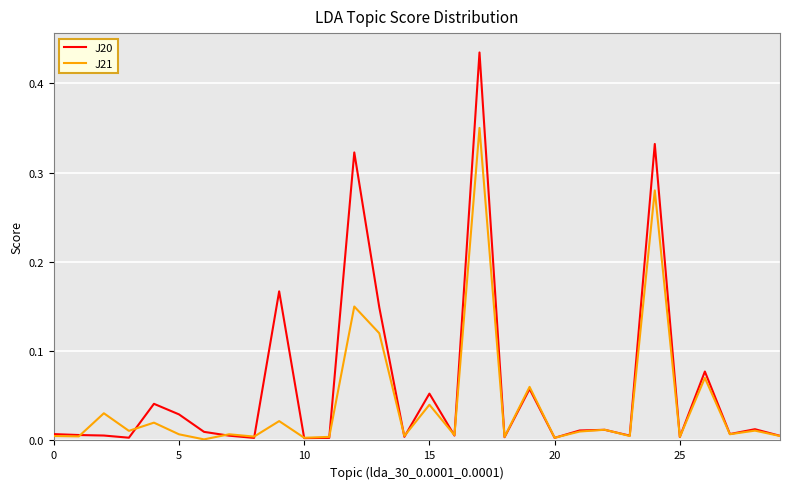

Which series has the widest spread of values?

J20